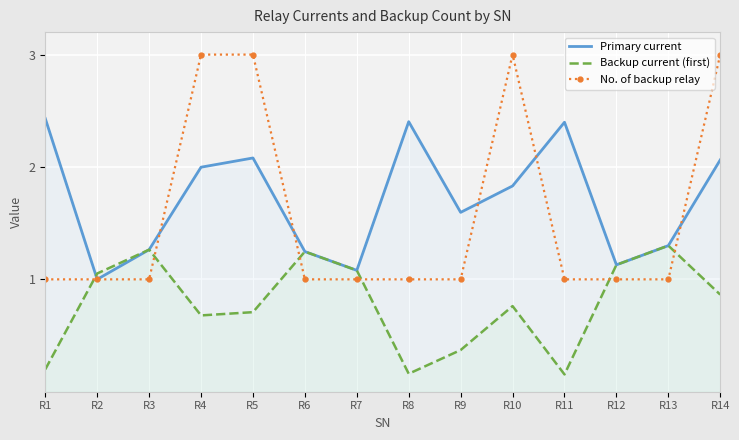

Which category has the highest value in the Primary current series?

R1